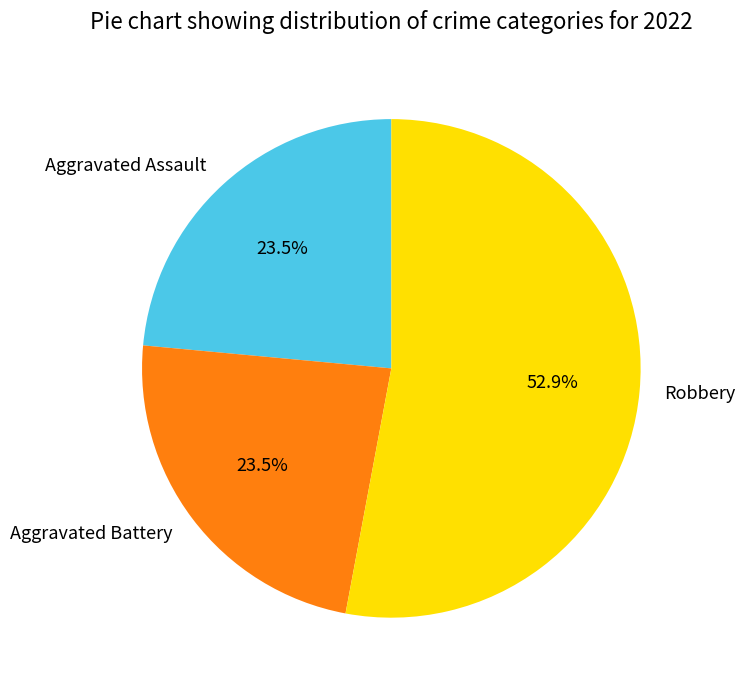

How much of the chart is everything except Aggravated Battery?

76.5%